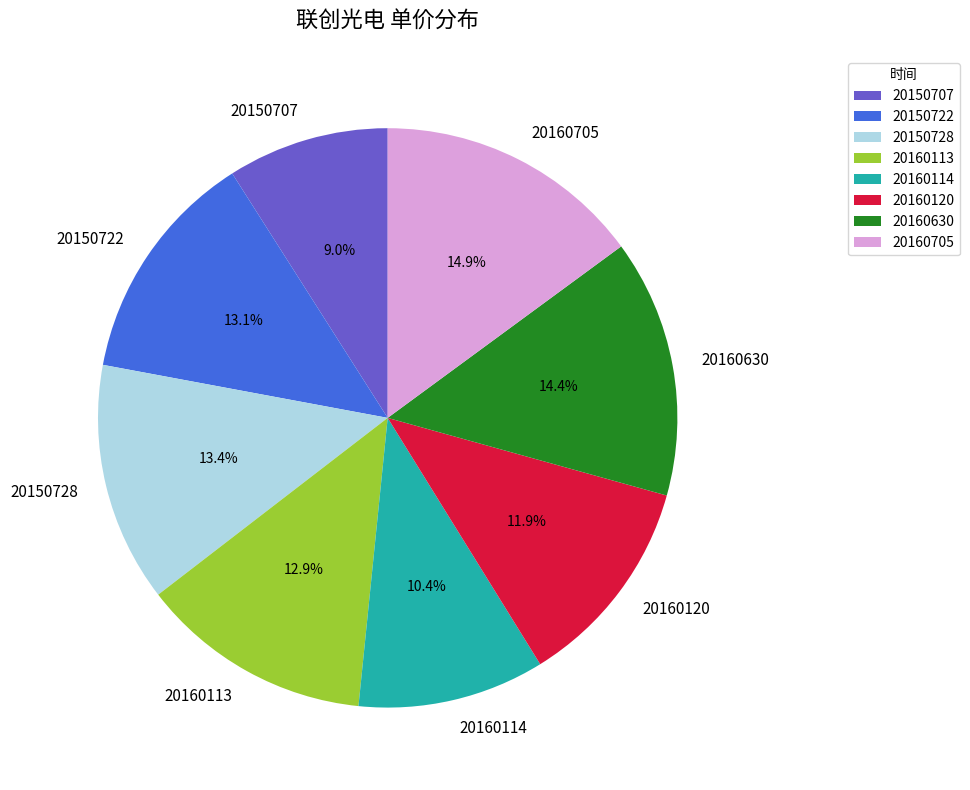

Does 20150707 represent more than half of the total?

No